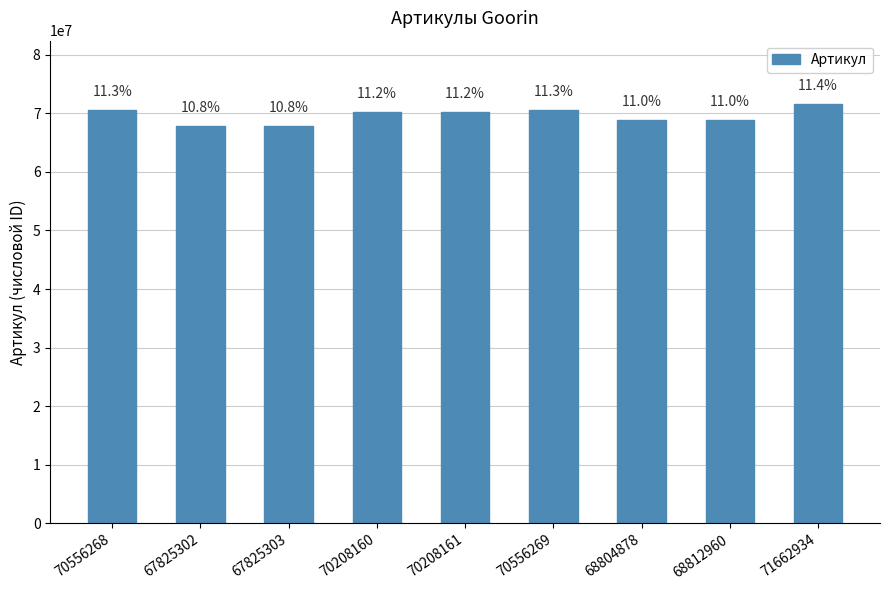

What is the label of the 1st bar from the right?

71662934